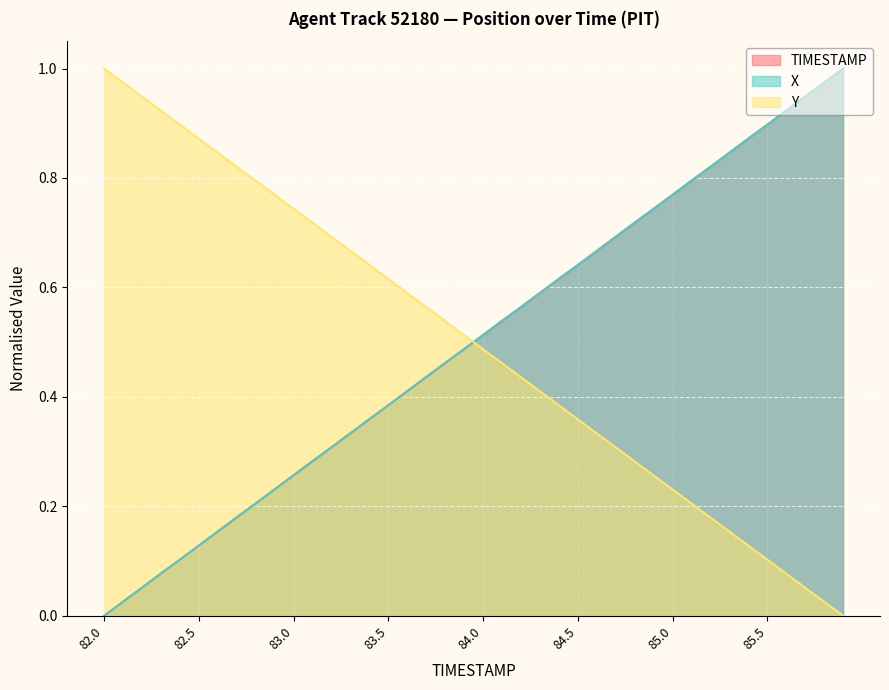

How many positive values does the Y series have?

39